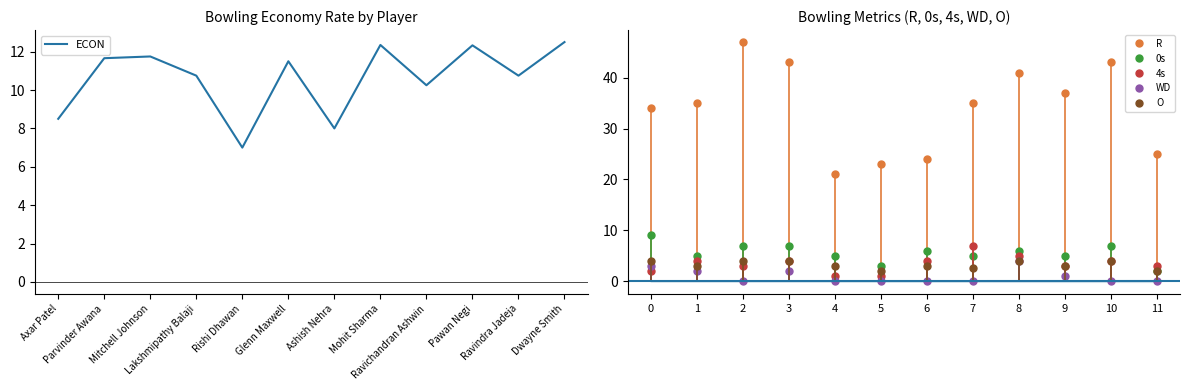

True or false: O has a value of 3.0 at 9.

True